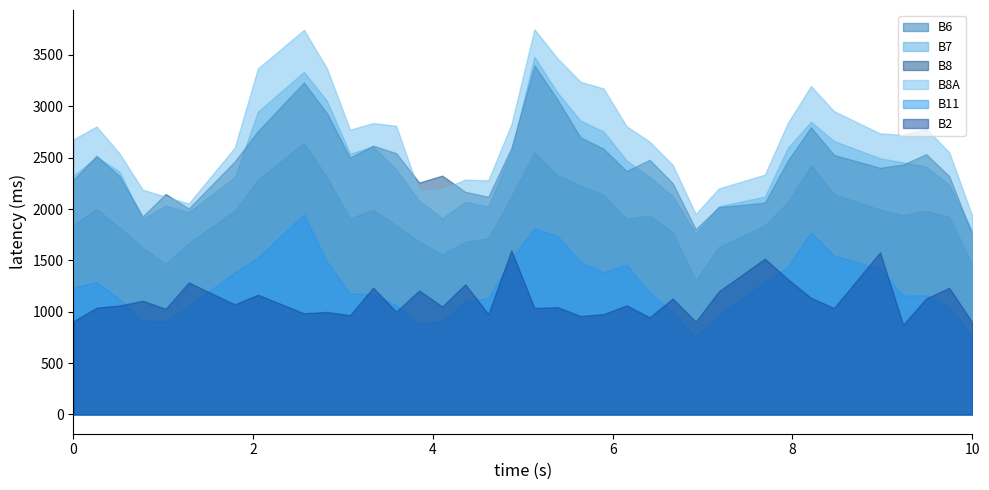

True or false: B6 and B8A cross at least once.

False